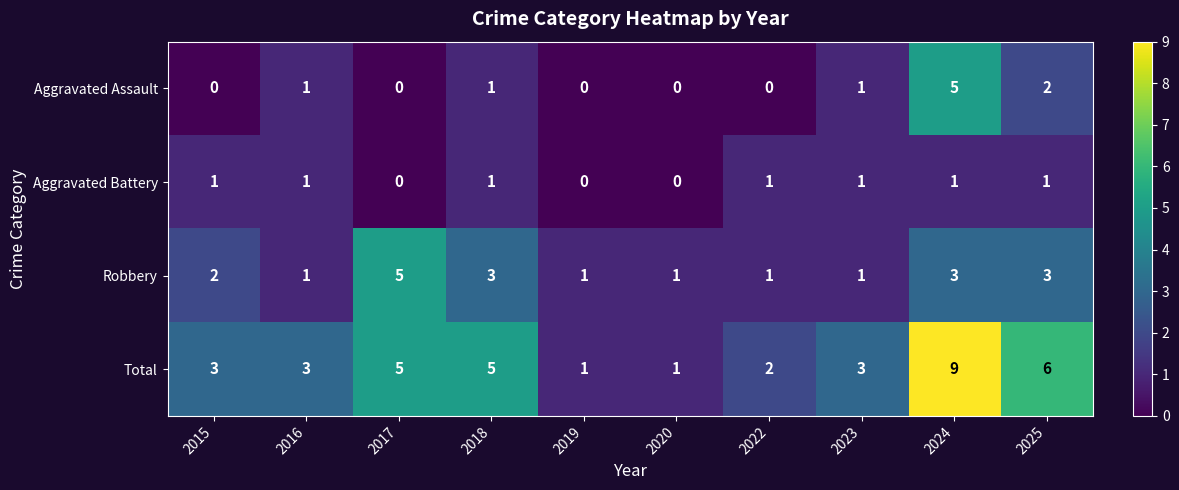

What is the difference between the maximum and second lowest values in the Aggravated Assault series?

5